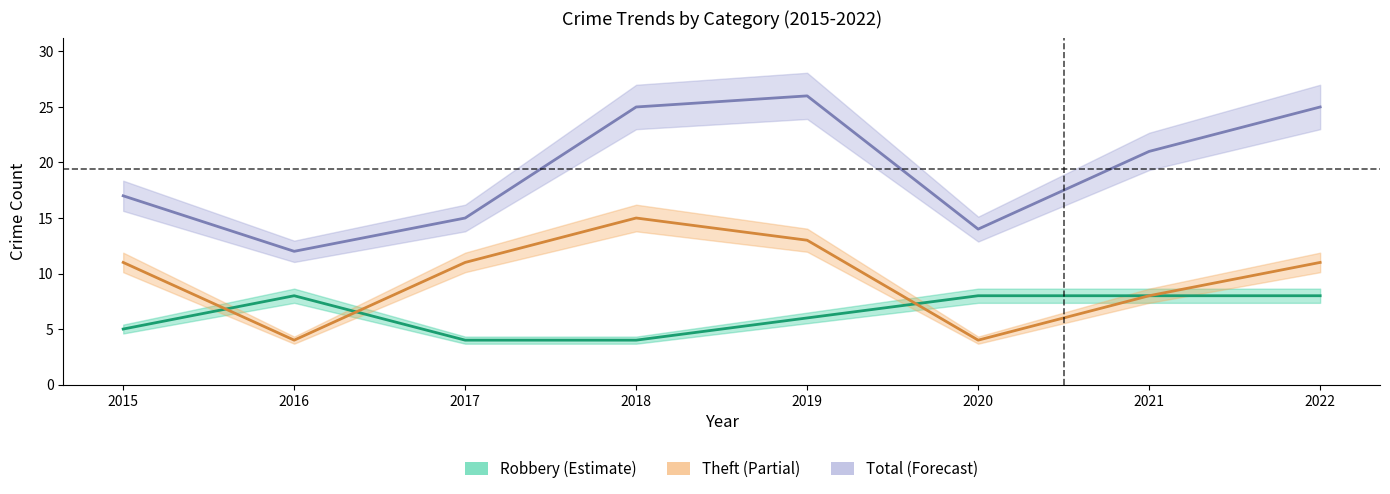

The value of Total at 2019 is 26. True or false?

True